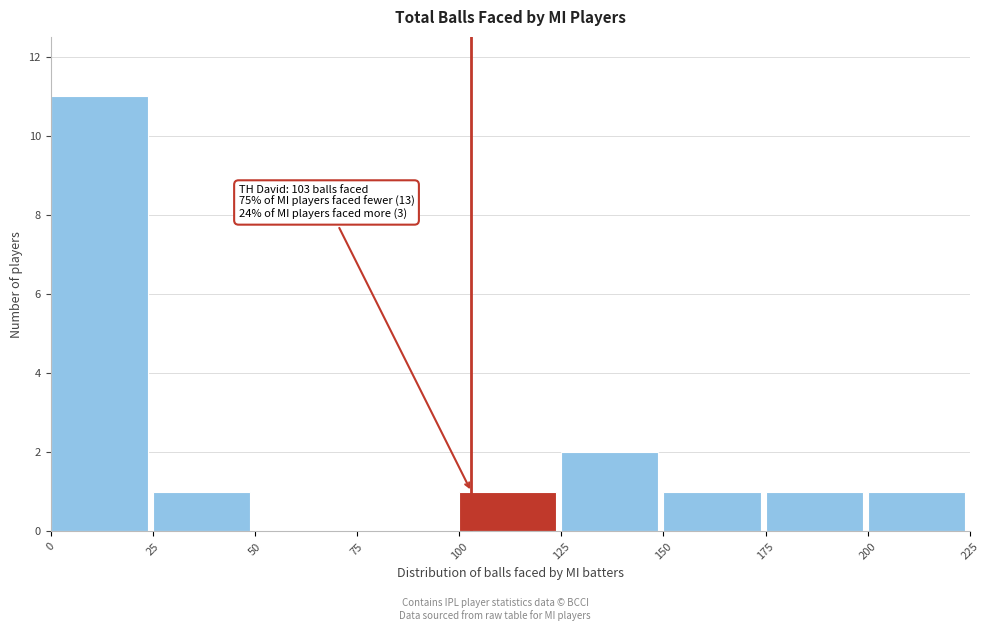

Over which range of the x-axis is the bar tallest?

0 to 25